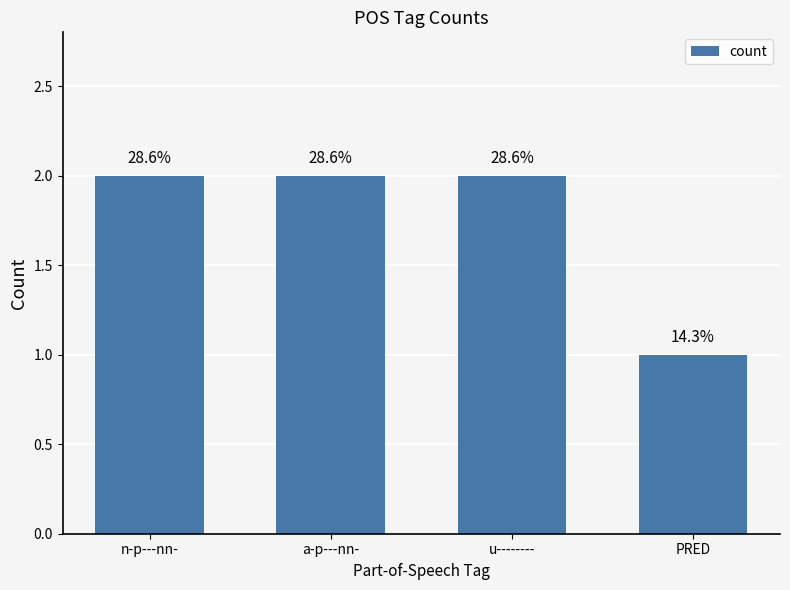

Does the chart contain any negative values?

No